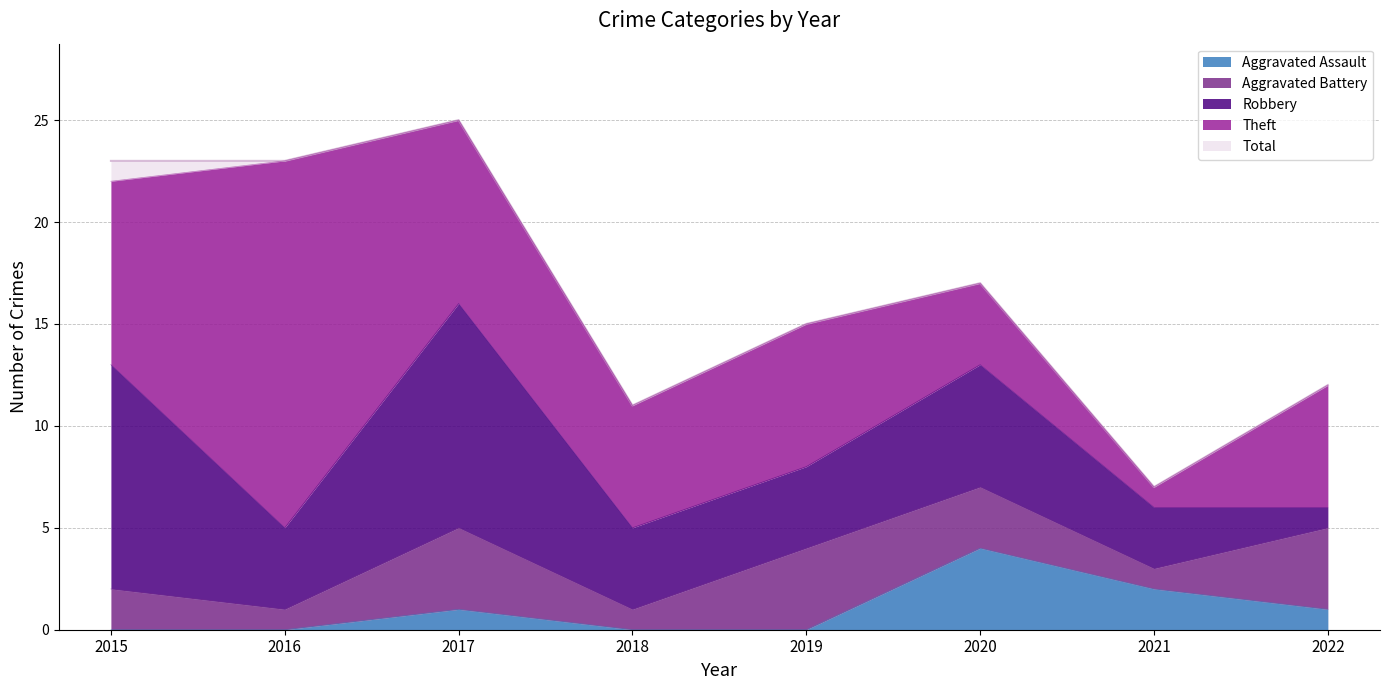

What is the difference between the maximum and minimum values in the Theft series?

17